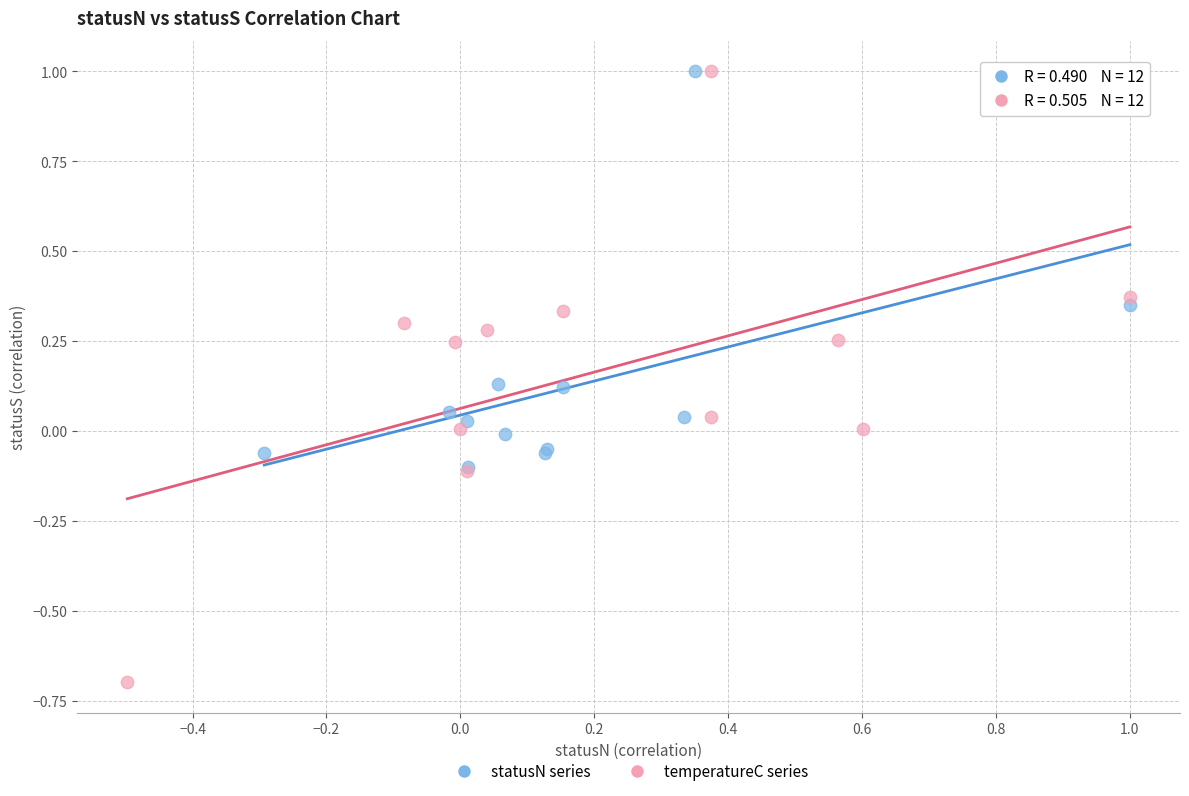

Which series has the widest spread of Y values?

temperatureC series